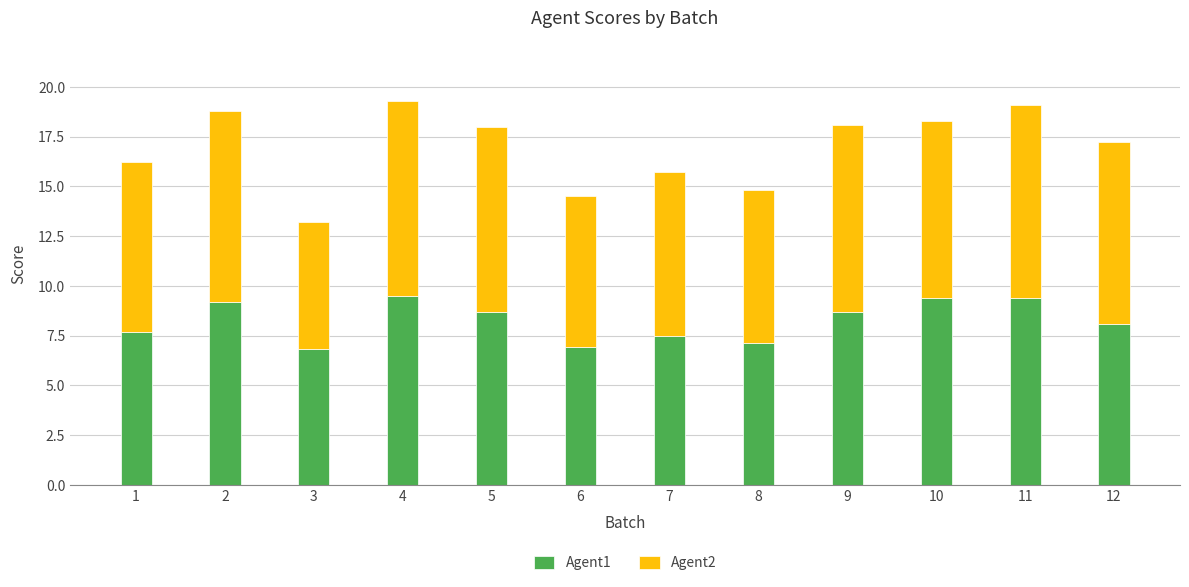

What is the lowest value of the Agent1 series?

6.8